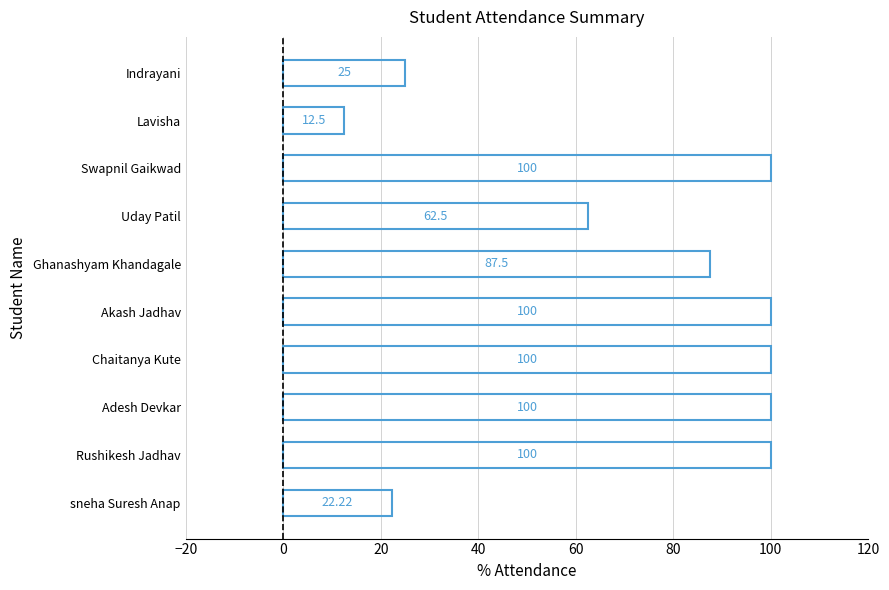

Which has a higher value, Ghanashyam Khandagale or Adesh Devkar?

Adesh Devkar